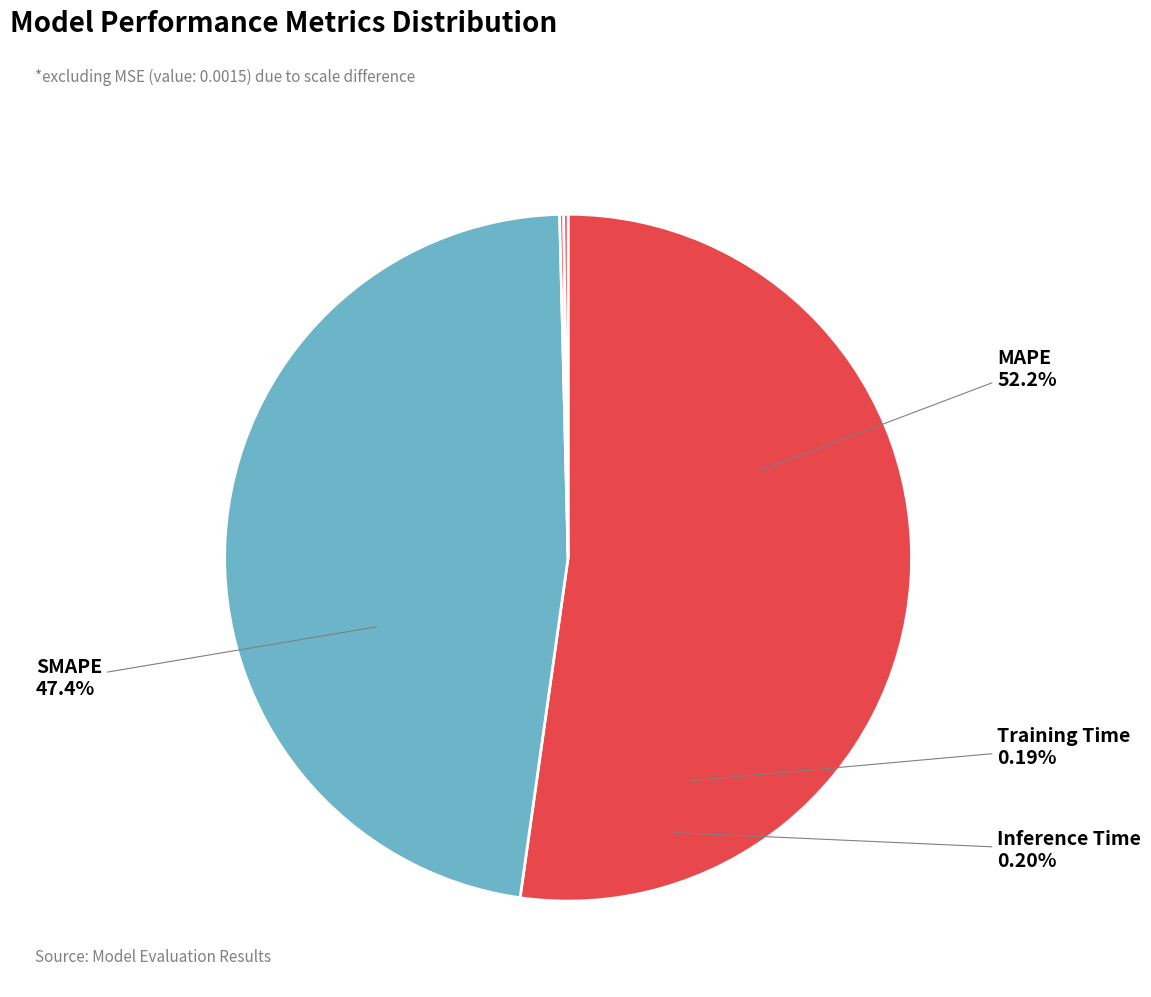

What percentage is the MAPE slice, to the nearest percent?

52%